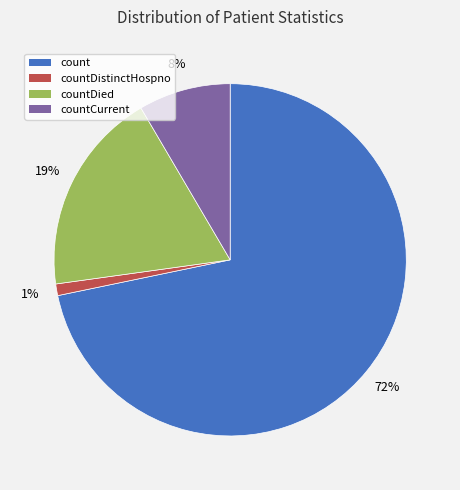

Does countDistinctHospno represent more than half of the total?

No